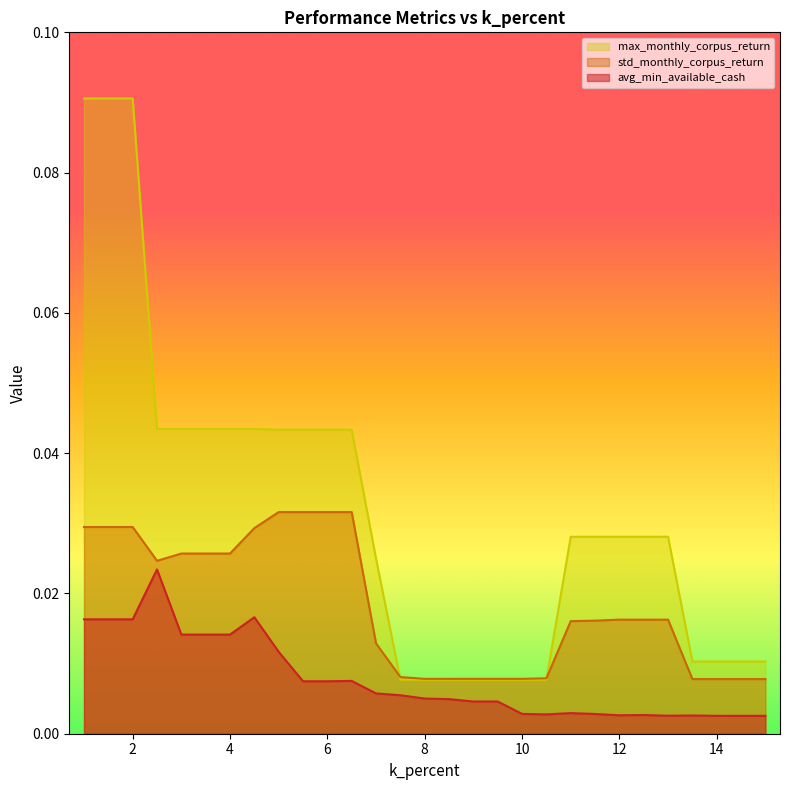

What are all the series names shown in the legend?

max_monthly_corpus_return, std_monthly_corpus_return, avg_min_available_cash